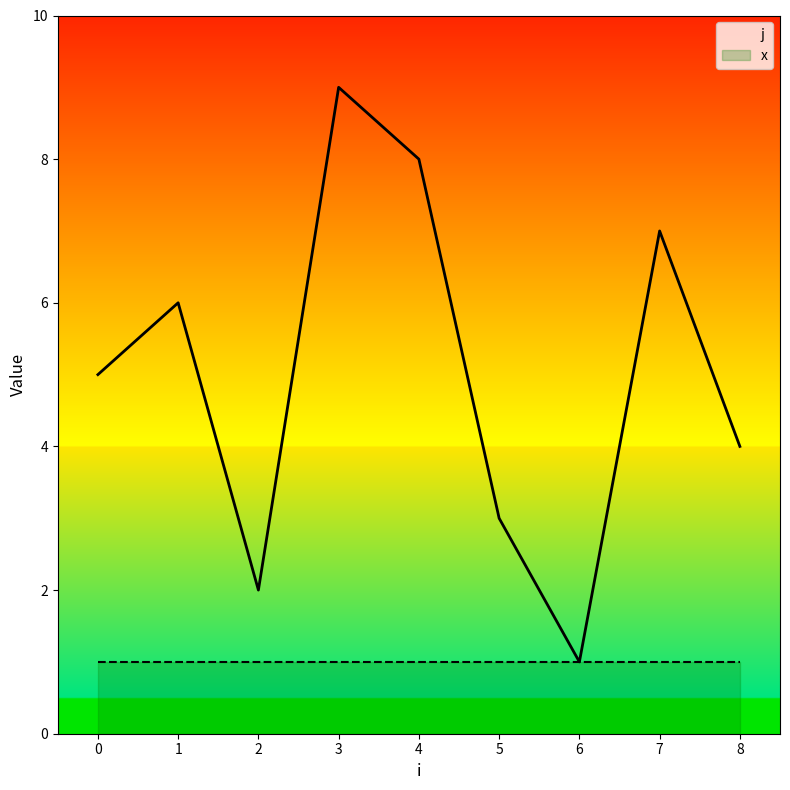

What is the value of the 3rd point from the left?

2